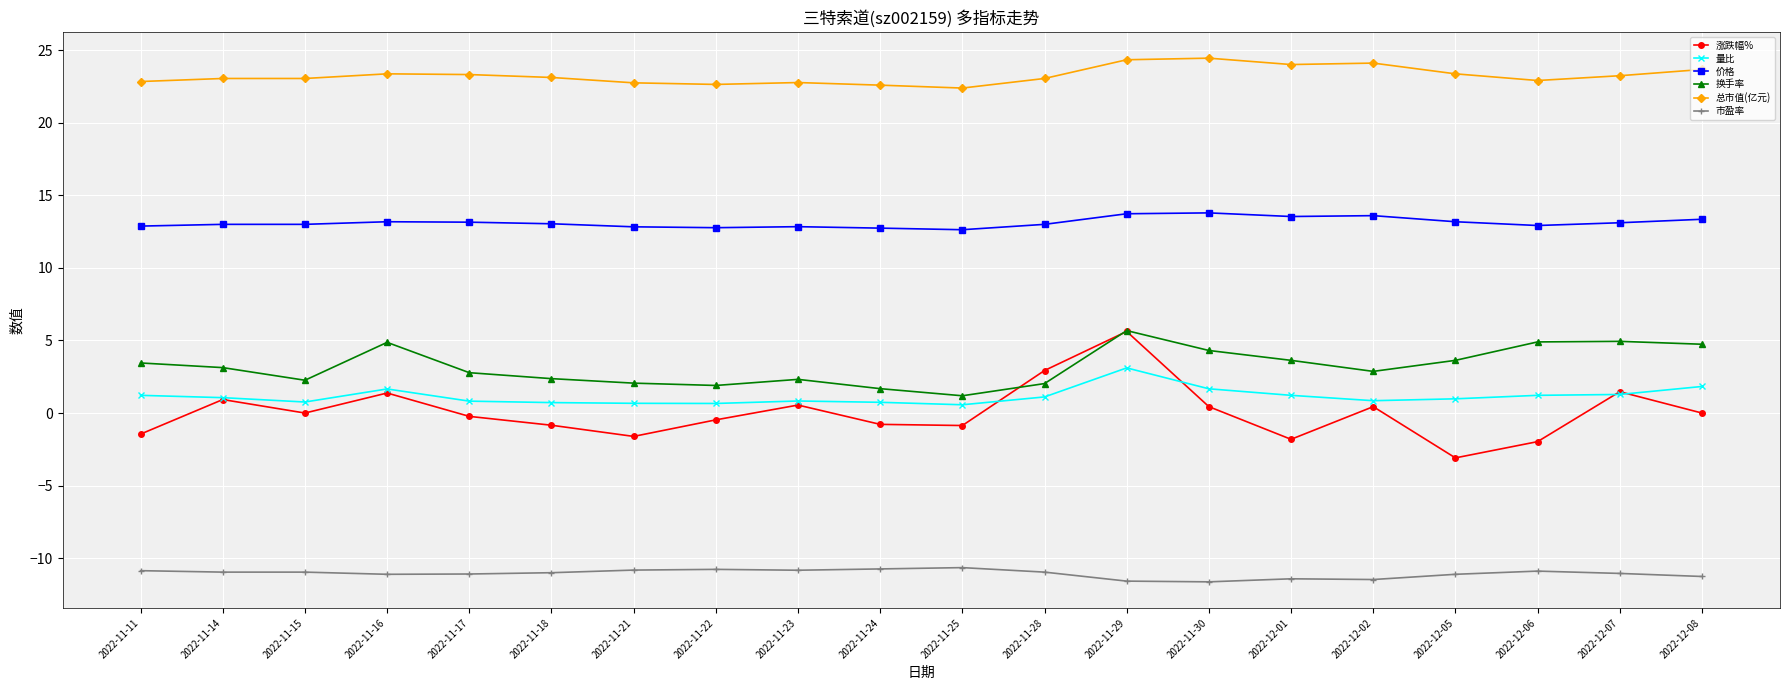

Is it true that 涨跌幅% equals 0.6 at 2022-11-23?

True